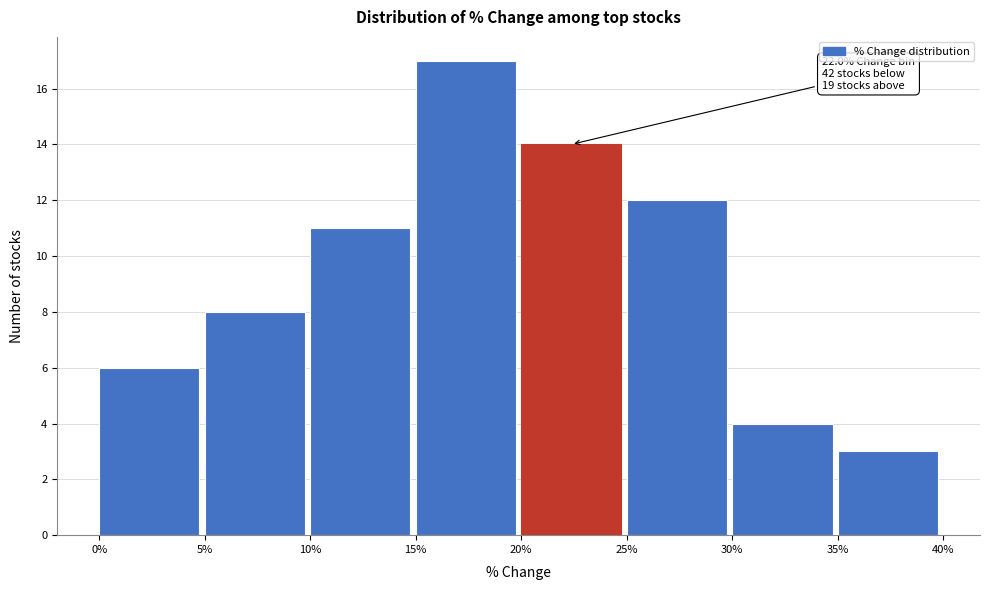

Over which range of the x-axis is the bar tallest?

15% to 20%